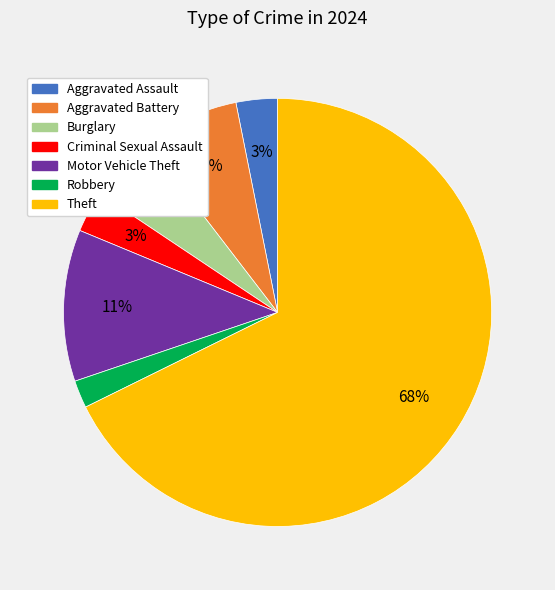

Do Burglary and Theft together represent more than half of the pie?

Yes